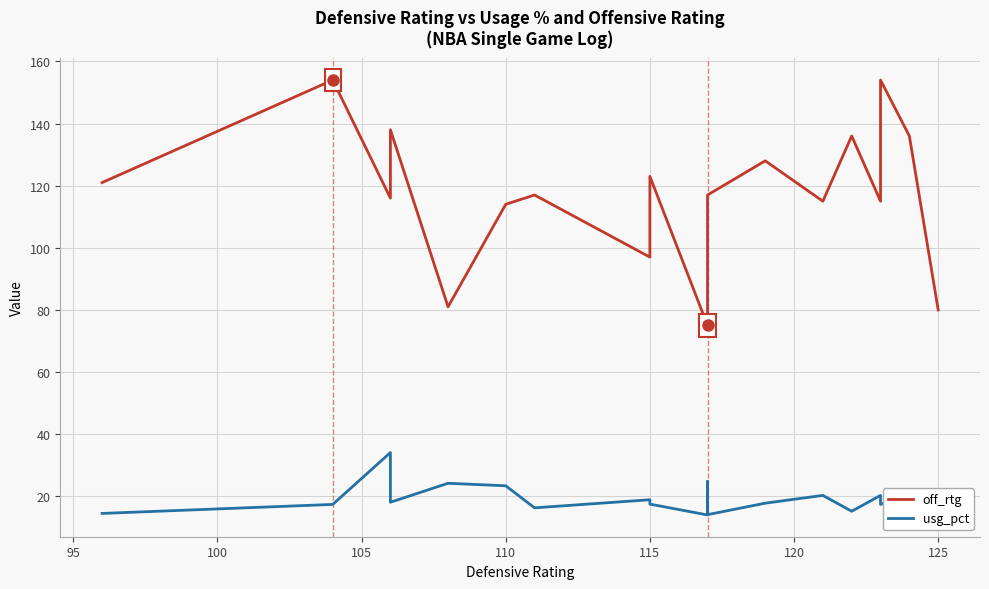

List the series in order of their overall mean, lowest first.

usg_pct, off_rtg